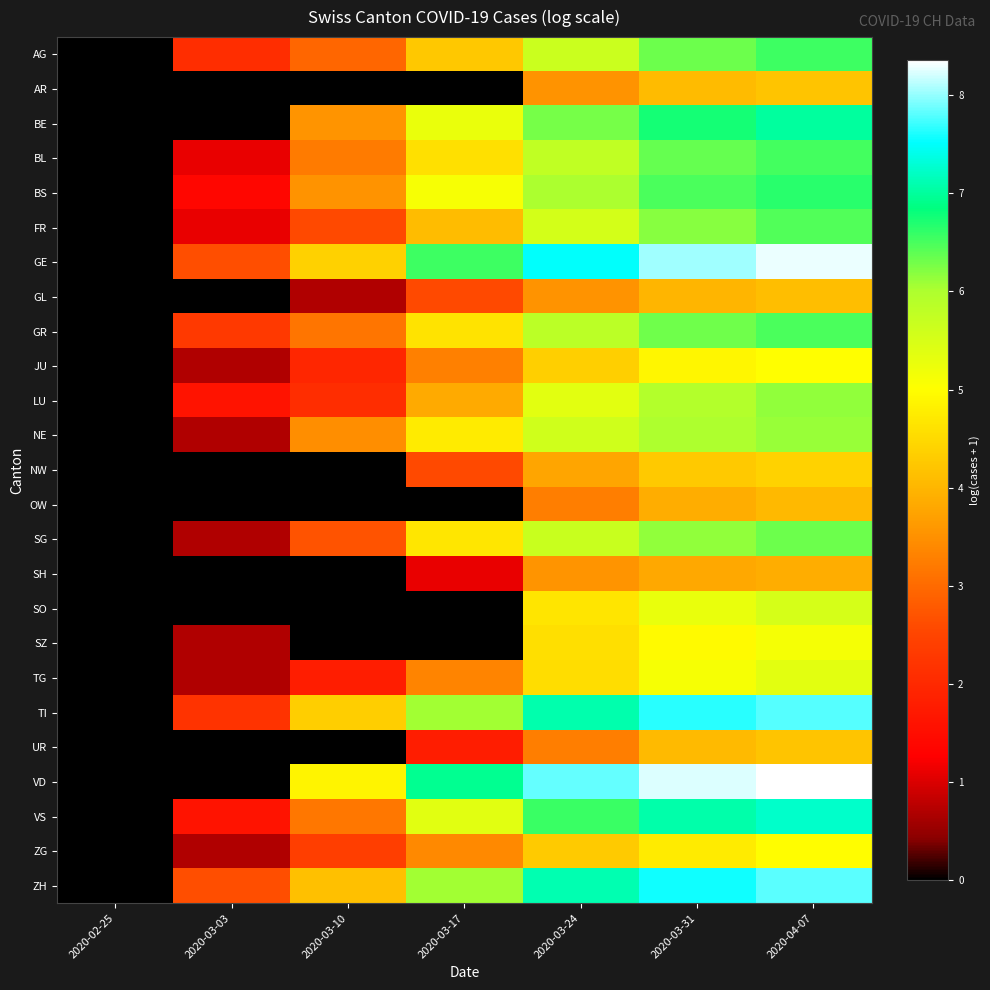

Reading left to right, transcribe all the data shown in this chart.

AG: 2020-02-25=0.0	2020-03-03=2.1	2020-03-10=2.9	2020-03-17=4.2	2020-03-24=5.6	2020-03-31=6.3	2020-04-07=6.6
AR: 2020-02-25=0.0	2020-03-03=0.0	2020-03-10=0.0	2020-03-17=0.0	2020-03-24=3.5	2020-03-31=4.1	2020-04-07=4.2
BE: 2020-02-25=0.0	2020-03-03=0.0	2020-03-10=3.6	2020-03-17=5.3	2020-03-24=6.3	2020-03-31=6.8	2020-04-07=7.0
BL: 2020-02-25=0.0	2020-03-03=1.1	2020-03-10=3.2	2020-03-17=4.6	2020-03-24=5.8	2020-03-31=6.4	2020-04-07=6.5
BS: 2020-02-25=0.0	2020-03-03=1.4	2020-03-10=3.5	2020-03-17=5.1	2020-03-24=6.0	2020-03-31=6.5	2020-04-07=6.6
FR: 2020-02-25=0.0	2020-03-03=1.1	2020-03-10=2.6	2020-03-17=4.1	2020-03-24=5.5	2020-03-31=6.2	2020-04-07=6.5
GE: 2020-02-25=0.0	2020-03-03=2.6	2020-03-10=4.4	2020-03-17=6.6	2020-03-24=7.5	2020-03-31=8.0	2020-04-07=8.3
GL: 2020-02-25=0.0	2020-03-03=0.0	2020-03-10=0.7	2020-03-17=2.6	2020-03-24=3.5	2020-03-31=4.0	2020-04-07=4.1
GR: 2020-02-25=0.0	2020-03-03=2.3	2020-03-10=3.1	2020-03-17=4.6	2020-03-24=5.8	2020-03-31=6.3	2020-04-07=6.5
JU: 2020-02-25=0.0	2020-03-03=0.7	2020-03-10=1.9	2020-03-17=3.3	2020-03-24=4.3	2020-03-31=4.9	2020-04-07=5.0
LU: 2020-02-25=0.0	2020-03-03=1.6	2020-03-10=2.1	2020-03-17=3.9	2020-03-24=5.4	2020-03-31=5.9	2020-04-07=6.1
NE: 2020-02-25=0.0	2020-03-03=0.7	2020-03-10=3.5	2020-03-17=4.7	2020-03-24=5.6	2020-03-31=6.0	2020-04-07=6.1
NW: 2020-02-25=0.0	2020-03-03=0.0	2020-03-10=0.0	2020-03-17=2.6	2020-03-24=3.8	2020-03-31=4.3	2020-04-07=4.4
OW: 2020-02-25=0.0	2020-03-03=0.0	2020-03-10=0.0	2020-03-17=0.0	2020-03-24=3.3	2020-03-31=3.9	2020-04-07=4.0
SG: 2020-02-25=0.0	2020-03-03=0.7	2020-03-10=2.7	2020-03-17=4.7	2020-03-24=5.7	2020-03-31=6.2	2020-04-07=6.3
SH: 2020-02-25=0.0	2020-03-03=0.0	2020-03-10=0.0	2020-03-17=1.1	2020-03-24=3.6	2020-03-31=3.8	2020-04-07=3.9
SO: 2020-02-25=0.0	2020-03-03=0.0	2020-03-10=0.0	2020-03-17=0.0	2020-03-24=4.7	2020-03-31=5.3	2020-04-07=5.5
SZ: 2020-02-25=0.0	2020-03-03=0.7	2020-03-10=0.0	2020-03-17=0.0	2020-03-24=4.6	2020-03-31=4.9	2020-04-07=5.1
TG: 2020-02-25=0.0	2020-03-03=0.7	2020-03-10=1.8	2020-03-17=3.3	2020-03-24=4.5	2020-03-31=5.1	2020-04-07=5.4
TI: 2020-02-25=0.0	2020-03-03=2.2	2020-03-10=4.3	2020-03-17=6.1	2020-03-24=7.1	2020-03-31=7.6	2020-04-07=7.8
UR: 2020-02-25=0.0	2020-03-03=0.0	2020-03-10=0.0	2020-03-17=1.8	2020-03-24=3.3	2020-03-31=4.1	2020-04-07=4.2
VD: 2020-02-25=0.0	2020-03-03=0.0	2020-03-10=4.9	2020-03-17=6.9	2020-03-24=7.8	2020-03-31=8.2	2020-04-07=8.4
VS: 2020-02-25=0.0	2020-03-03=1.6	2020-03-10=3.2	2020-03-17=5.4	2020-03-24=6.6	2020-03-31=7.1	2020-04-07=7.2
ZG: 2020-02-25=0.0	2020-03-03=0.7	2020-03-10=2.4	2020-03-17=3.4	2020-03-24=4.3	2020-03-31=4.7	2020-04-07=5.0
ZH: 2020-02-25=0.0	2020-03-03=2.6	2020-03-10=4.1	2020-03-17=6.1	2020-03-24=7.1	2020-03-31=7.6	2020-04-07=7.8